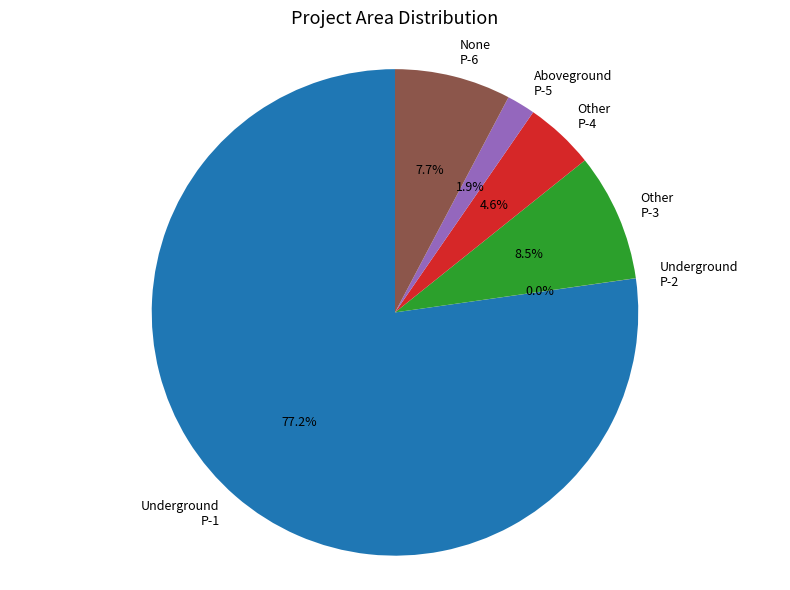

Which slice is the largest?

Underground P-1